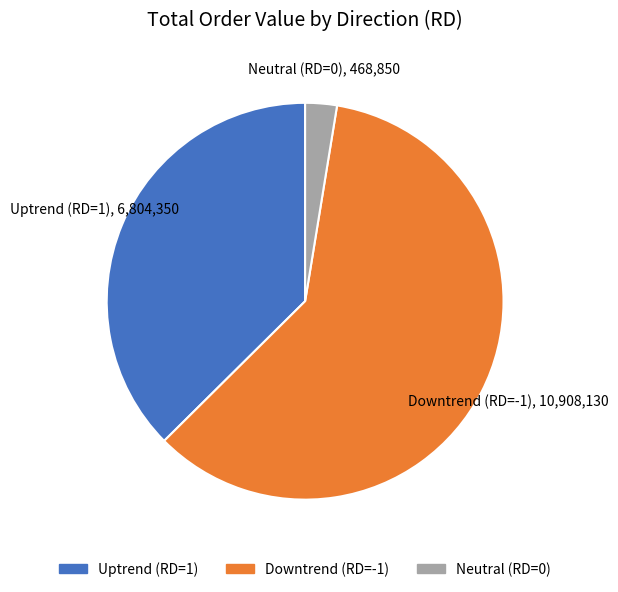

Does any single category account for the majority?

Yes